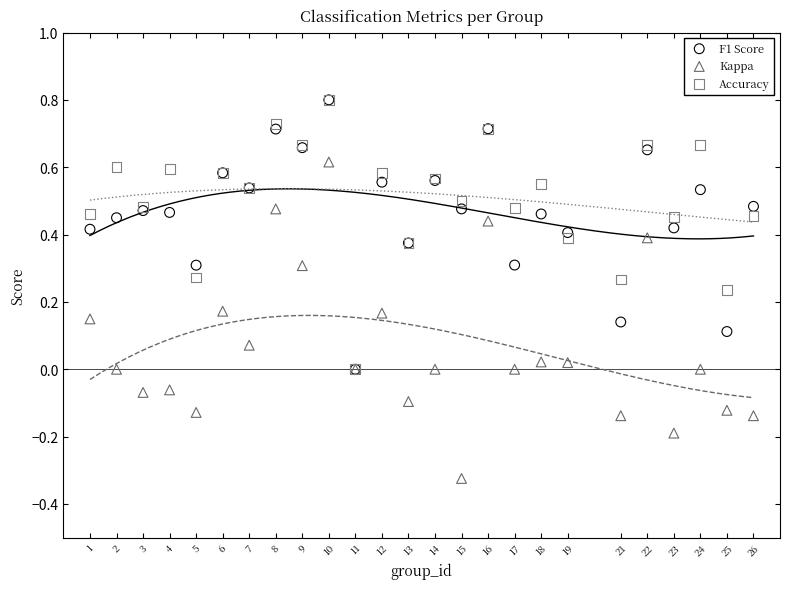

Which series has the largest Y range (max minus min)?

Kappa